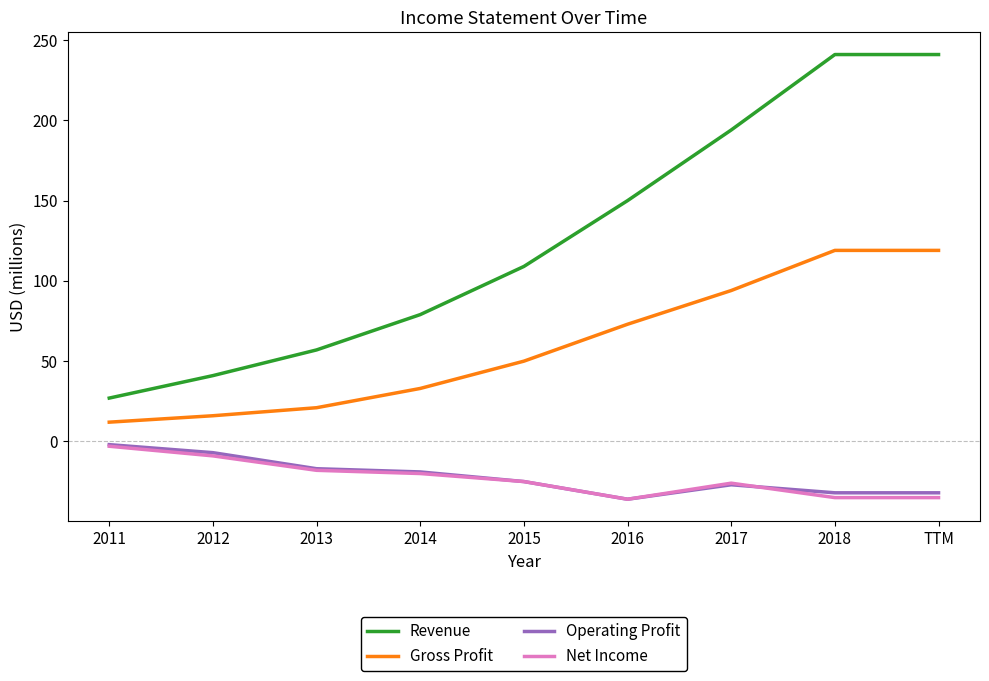

Is this an area chart (filled region under the line)?

No